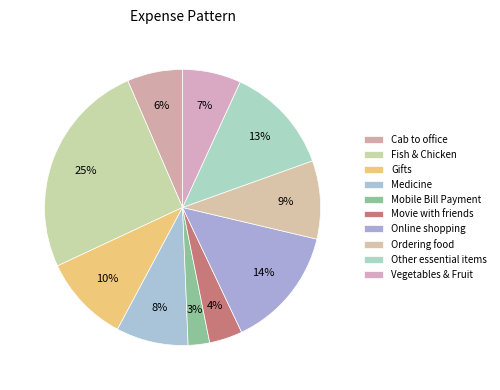

What is the total percentage of Mobile Bill Payment and Vegetables & Fruit?

9.4%